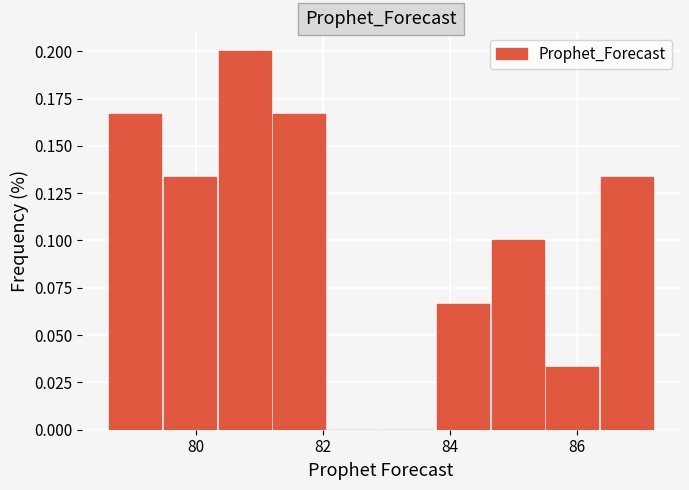

What is the height of the bar covering 86.4 to 87.2 on the x-axis? Neither the bar edges nor the heights are printed on the chart, so give them approximately, as read against the axes.

0.135